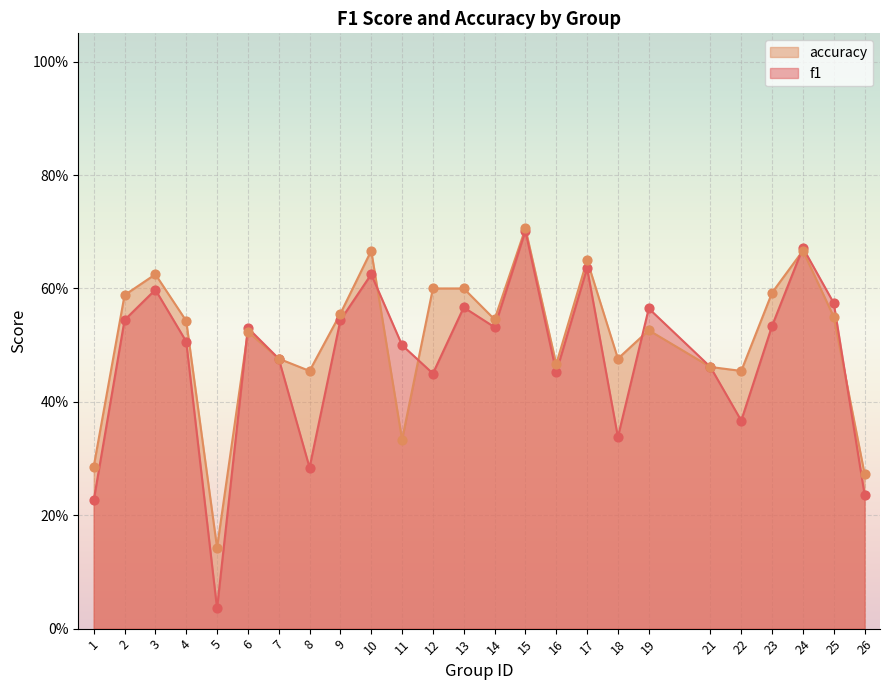

At which category is the sum across all series the highest?

15